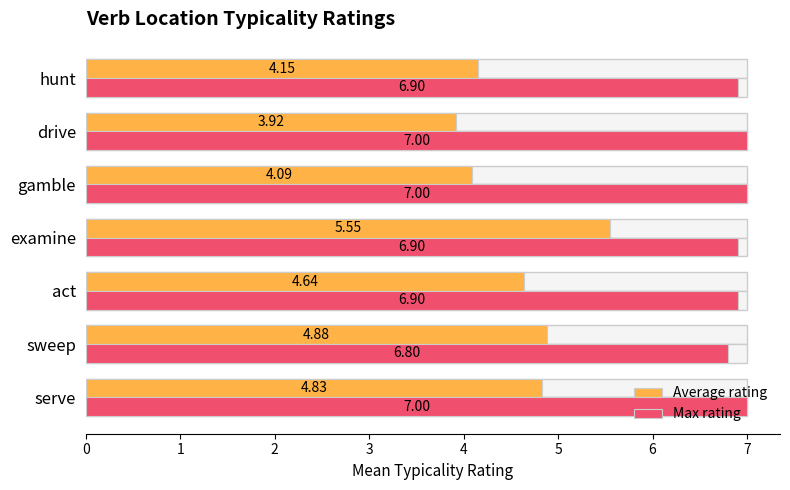

The value of Average rating at gamble is 4.1. True or false?

True